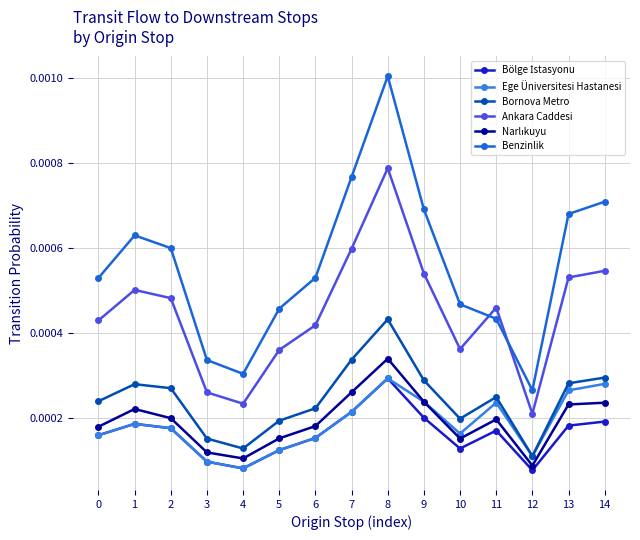

Count the Bornova Metro values in the range 0 to 1.

15